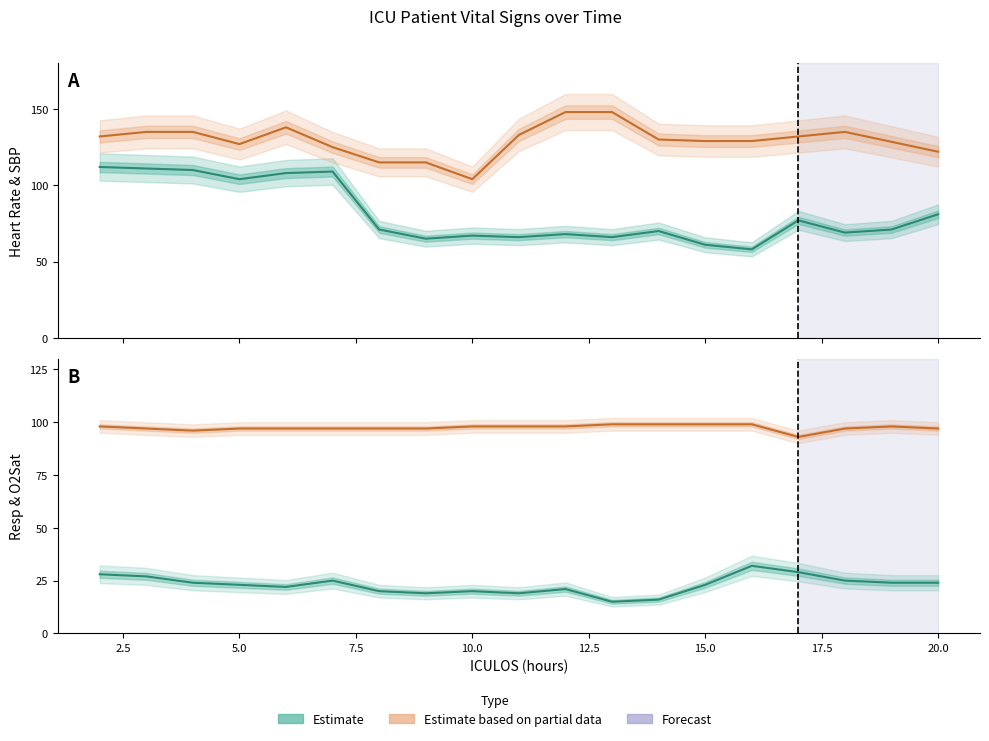

What is the average value of the Resp series?

23